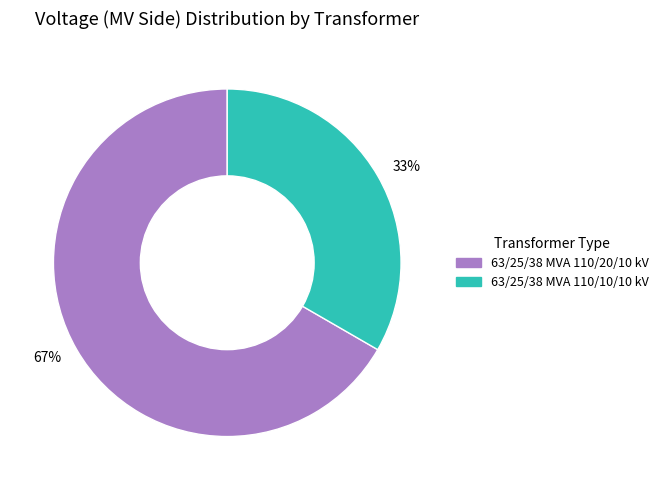

To the nearest percent, what is the combined percentage of 63/25/38 MVA 110/10/10 kV and 63/25/38 MVA 110/20/10 kV?

100%